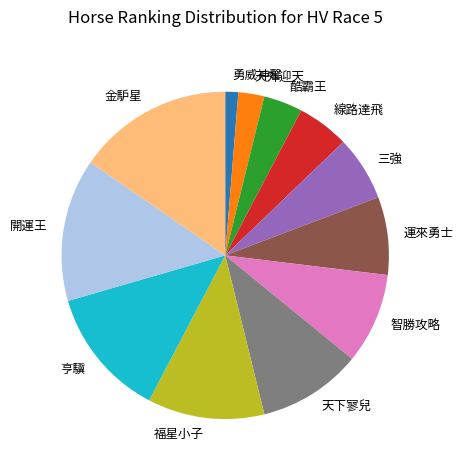

Do 線路達飛 and 天外迎天 together represent more than half of the pie?

No